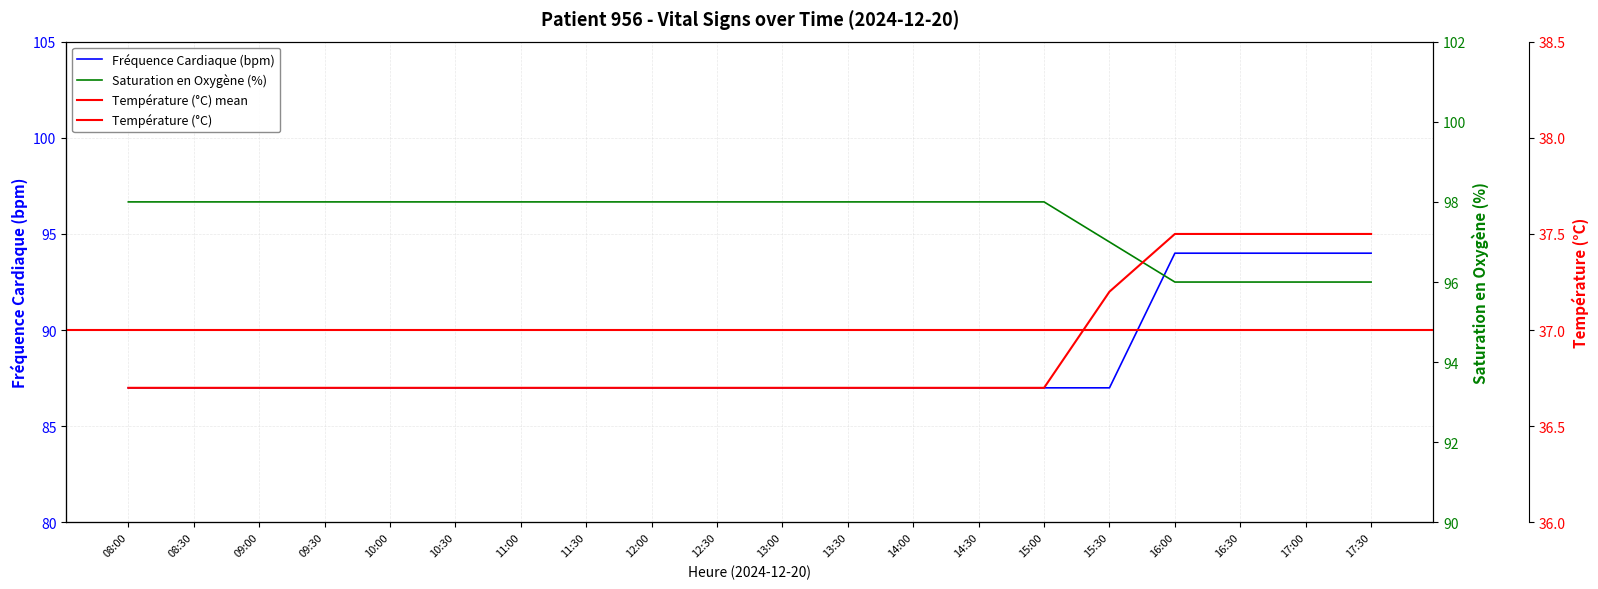

At which category is the sum across all series the highest?

16:00